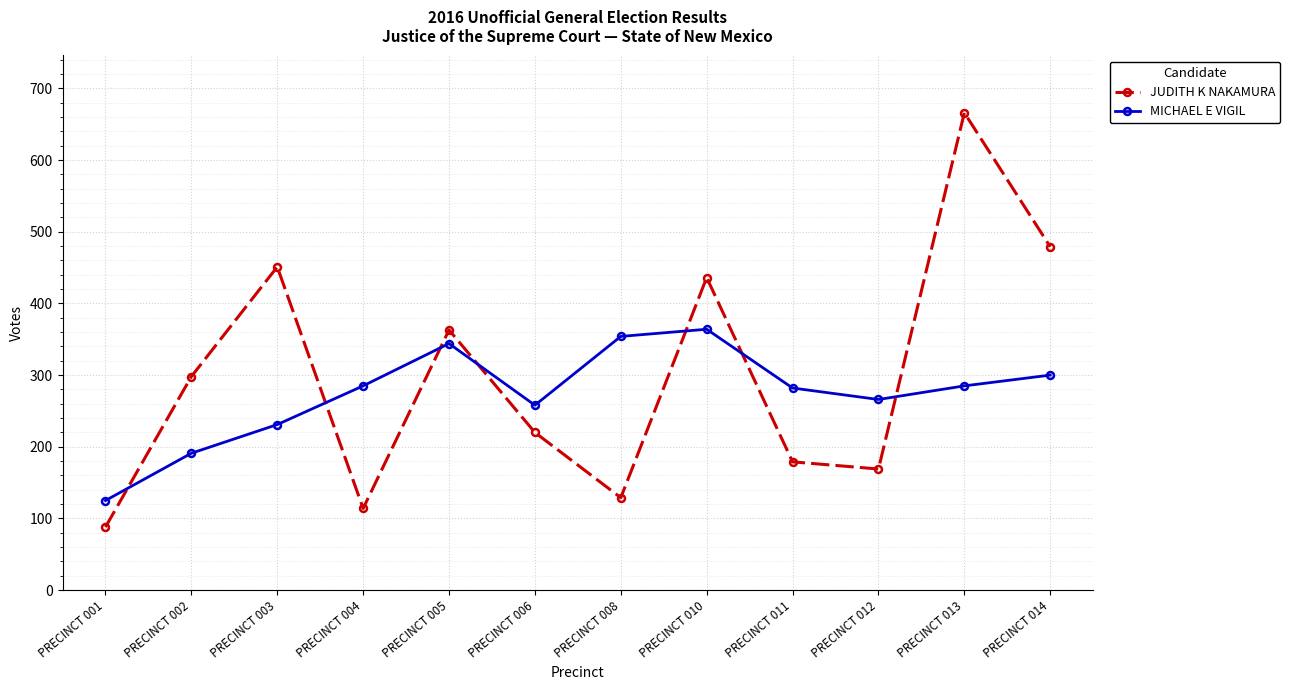

Which series has the widest spread of values?

JUDITH K NAKAMURA